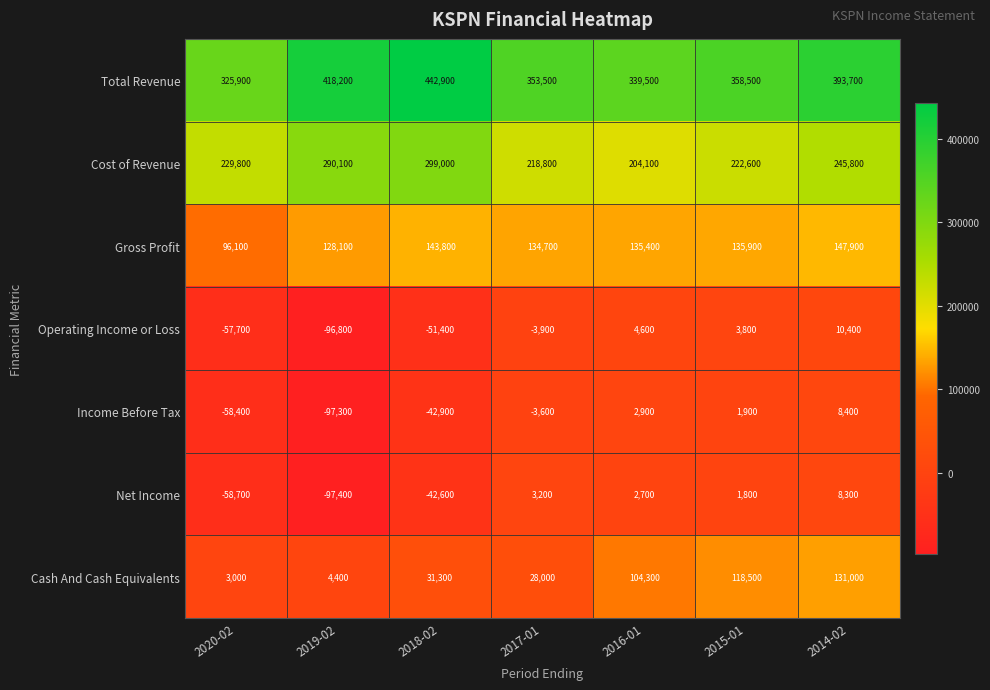

What is the difference between the highest and lowest values at 2020-02?

384600